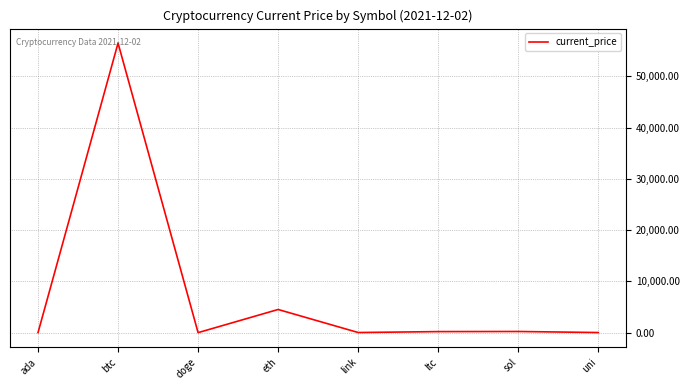

What is the smallest value displayed?

0.2